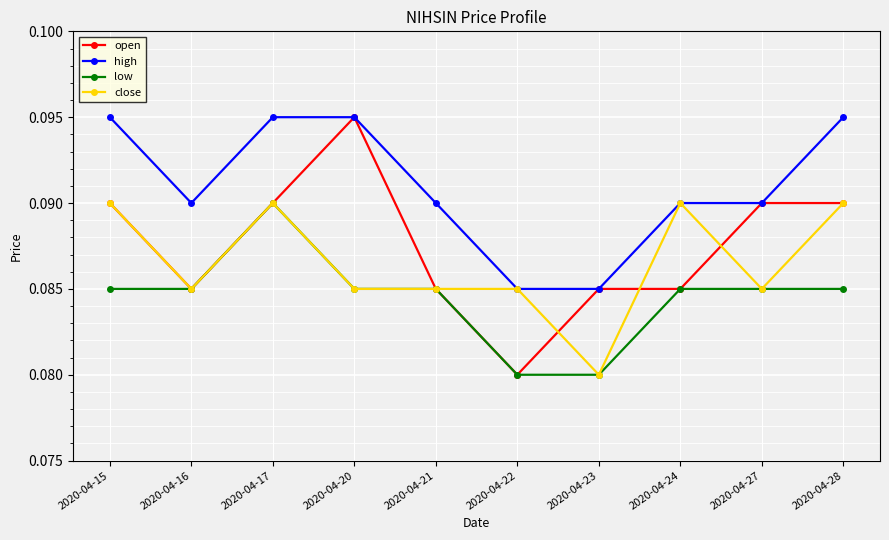

True or false: high and low cross at least once.

False